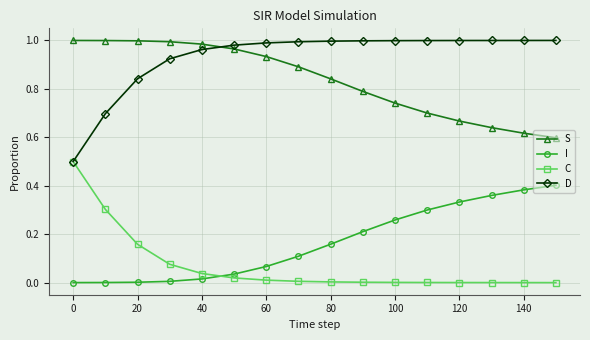

True or false: I and S cross at least once.

False